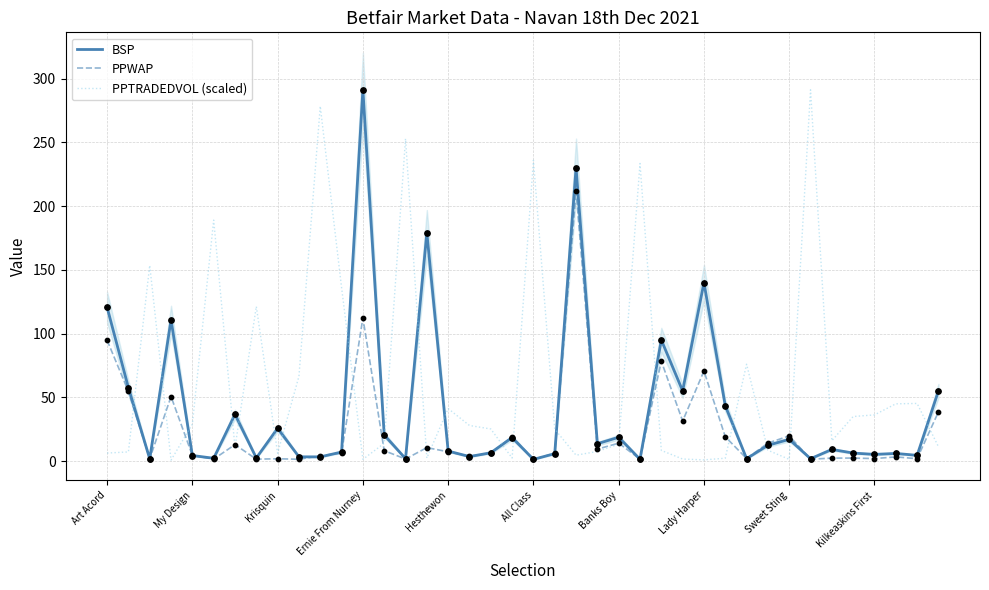

What is the total value across all series at 39?

104.8